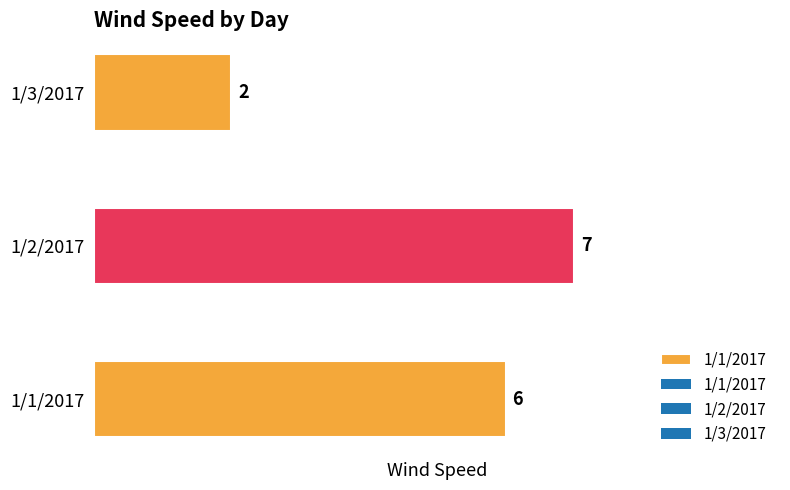

Read the value at 1/1/2017.

6